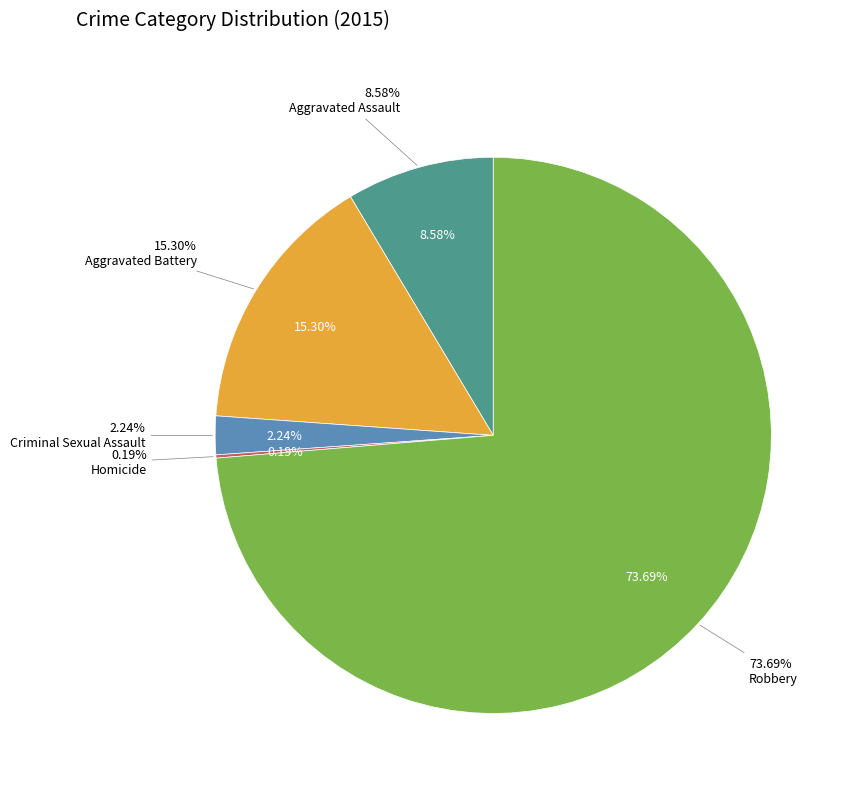

How many slices are in this pie chart?

5